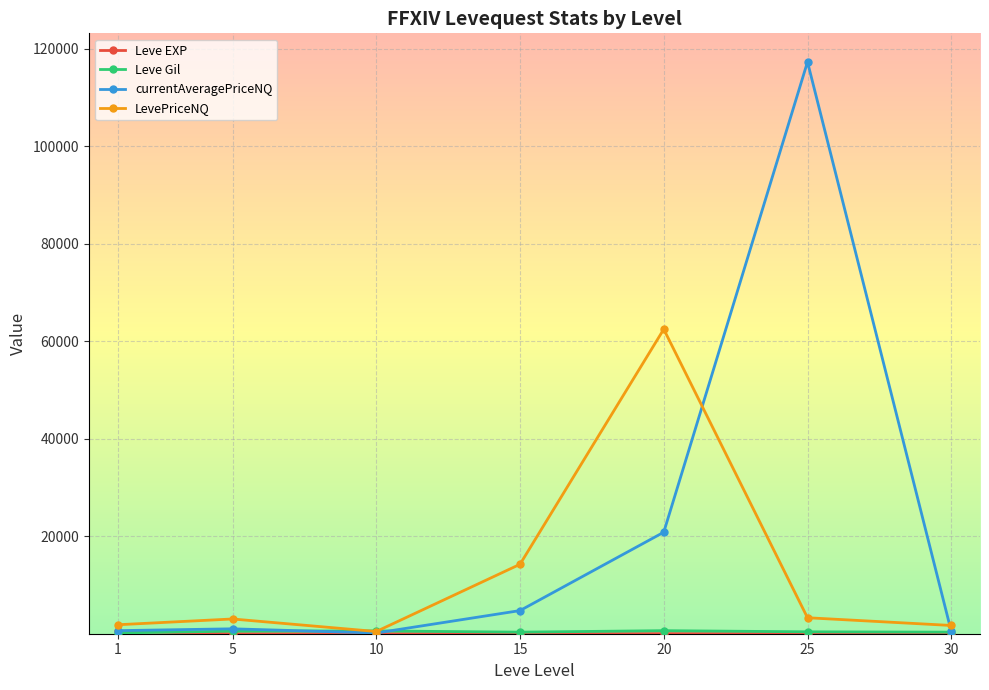

What is the minimum value shown in the chart?

2.3